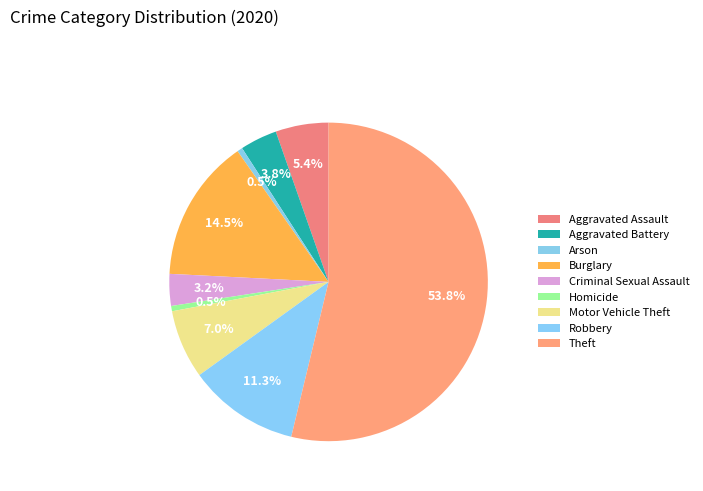

How many slices are in this pie chart?

9